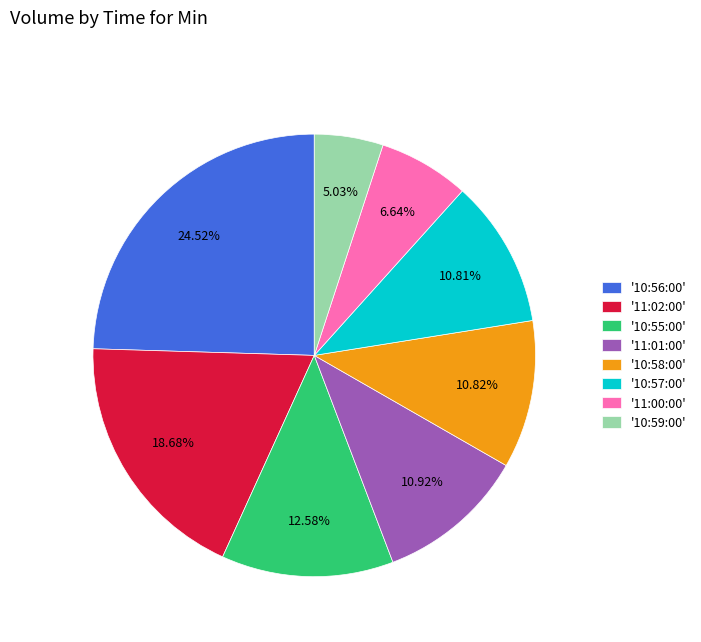

Does '10:57:00' account for over 50% of the chart?

No